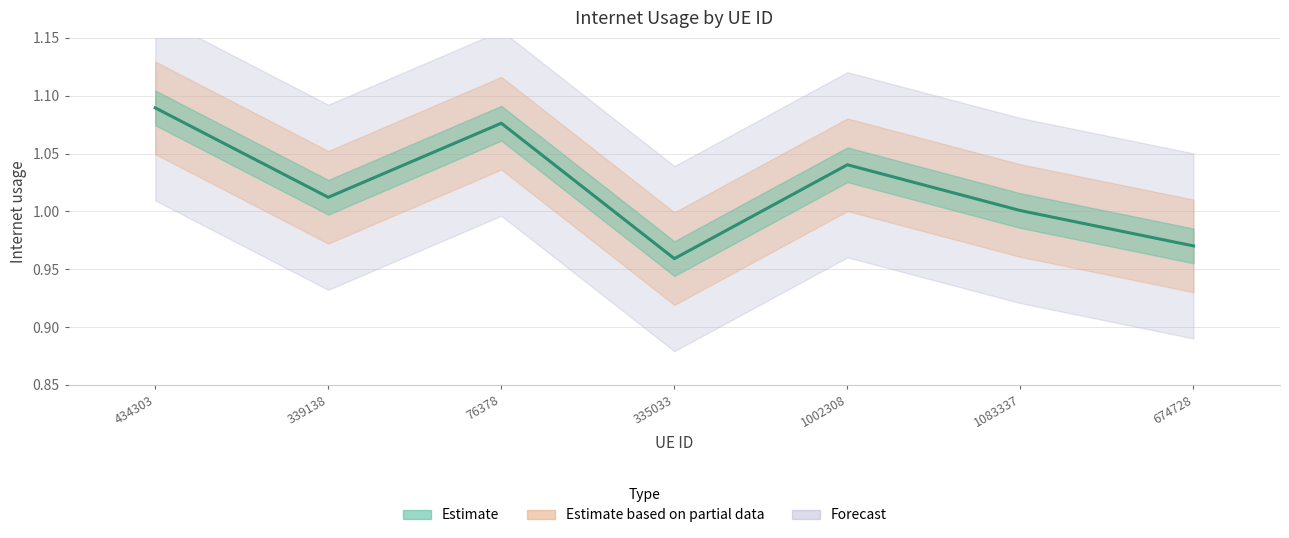

True or false: the data shows 1.0 at 1002308.

True